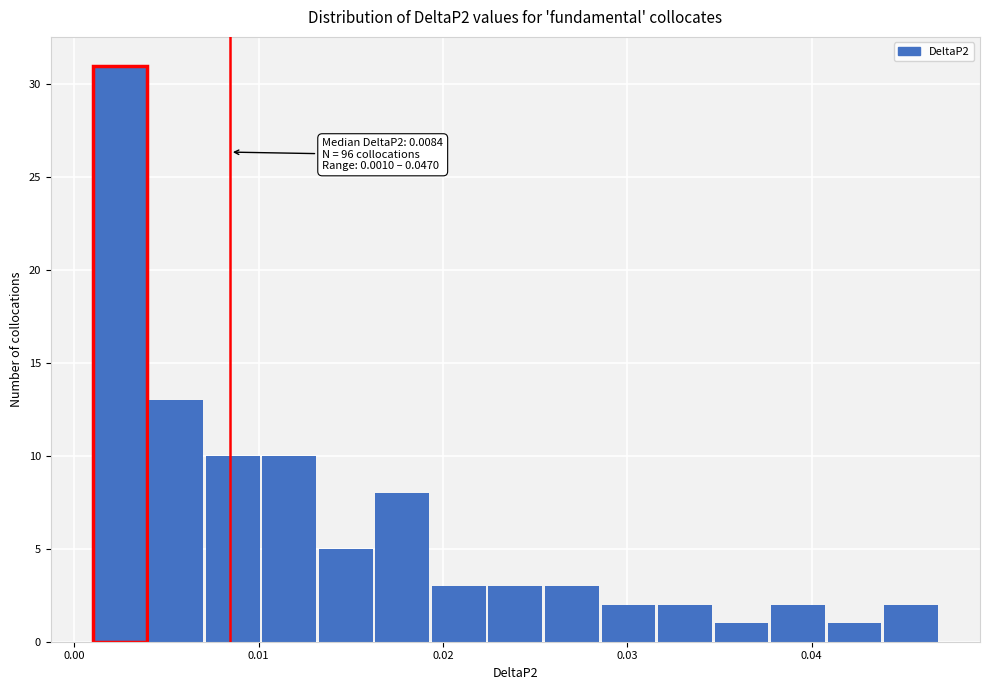

Around what value on the x-axis is the tallest bar? Give the approximate position of its centre, as read against the axis.

0.002